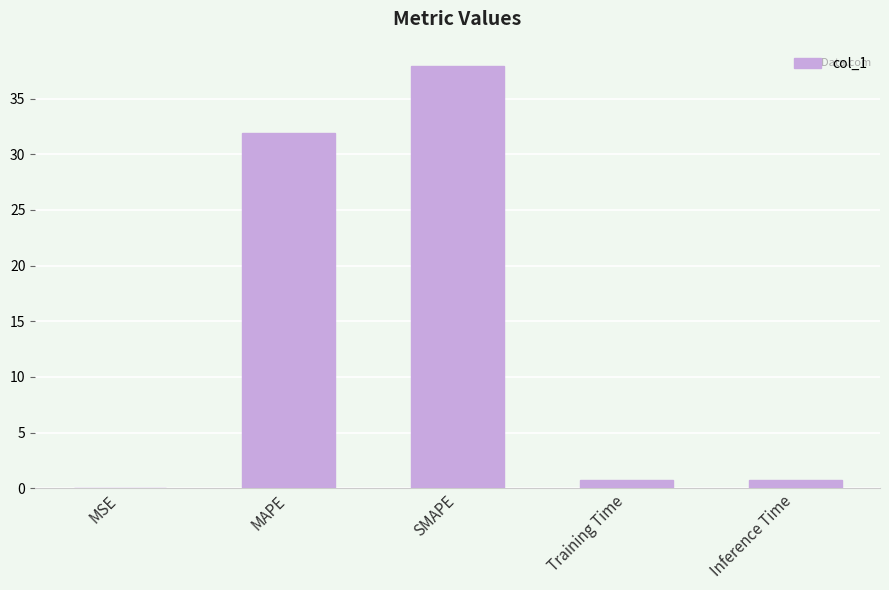

What is the change in value from MAPE to Inference Time?

-31.1